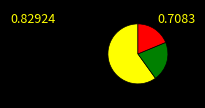

Does any single category account for the majority?

Yes